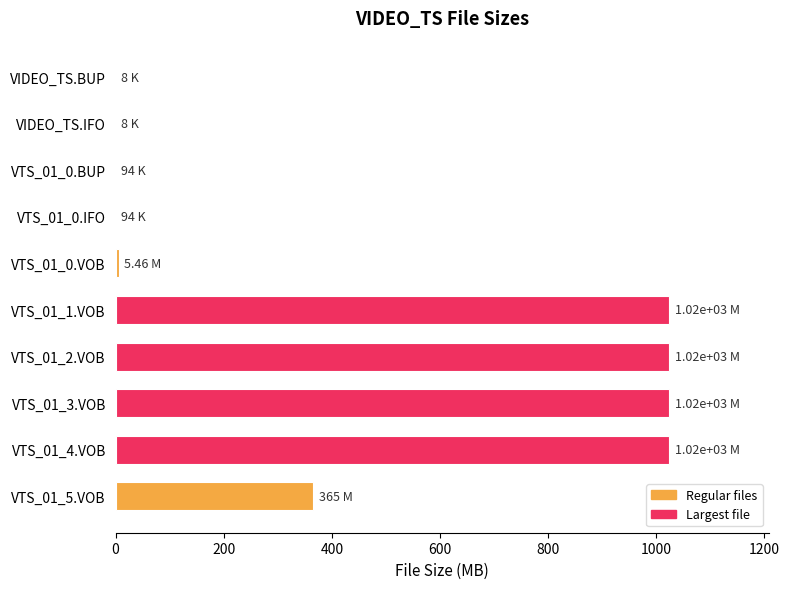

What is the sum of all values?

4467.1